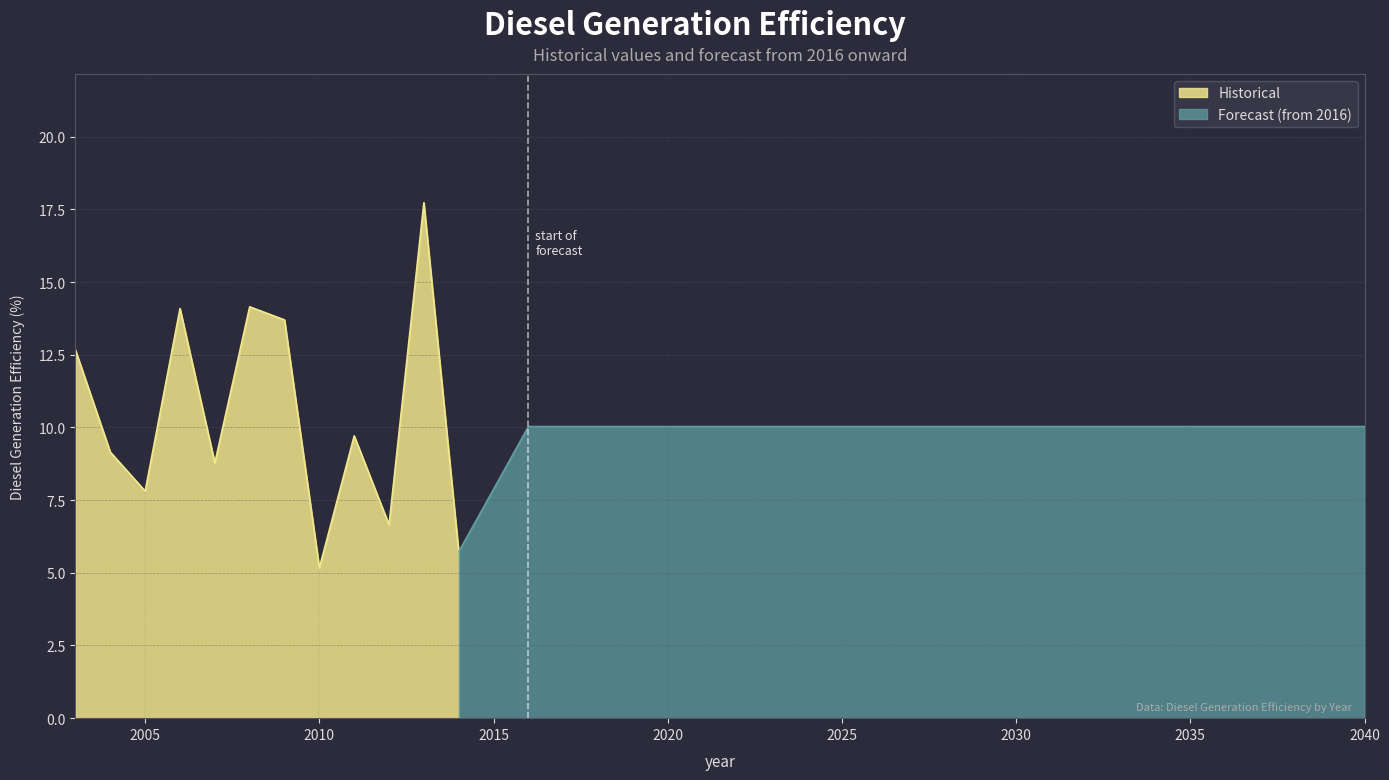

What is the maximum value shown in the chart?

17.7